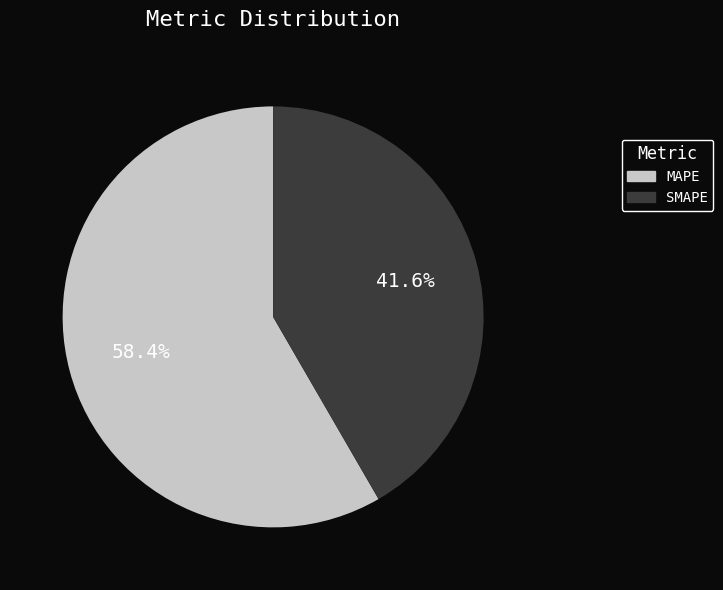

Which has a higher value, SMAPE or MAPE?

MAPE